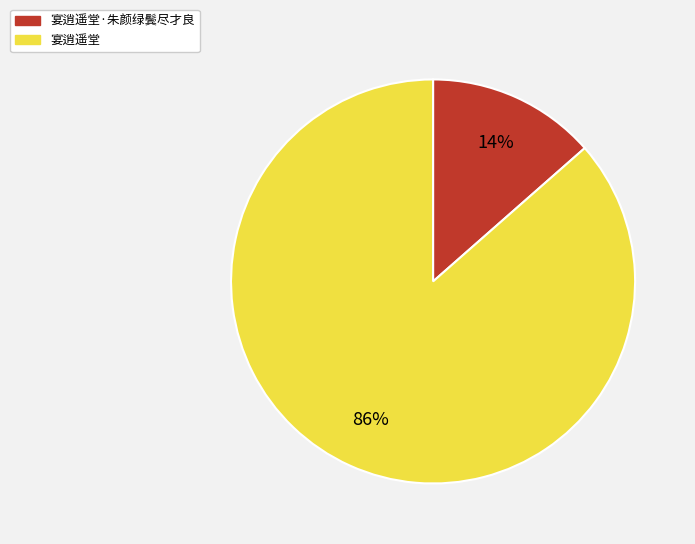

True or false: 宴逍遥堂 accounts for 86% of the total.

True